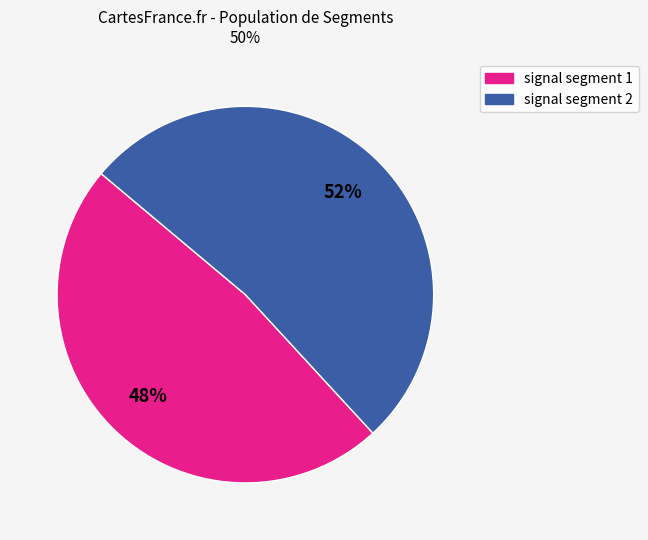

To the nearest percent, what is the difference between the largest and smallest slice percentages?

4%